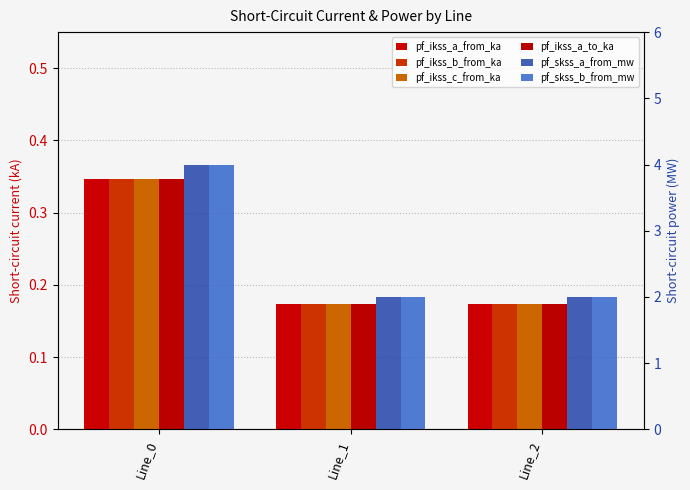

Count the number of categories in the chart.

3